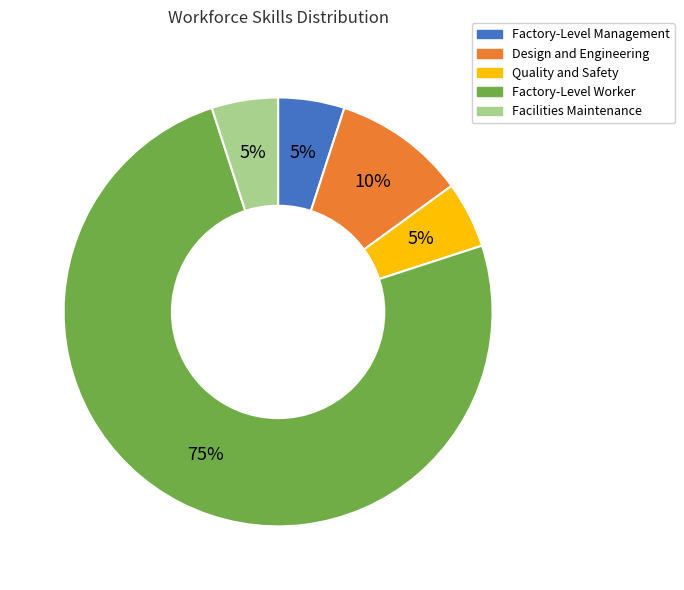

Which slice is the largest?

Factory-Level Worker